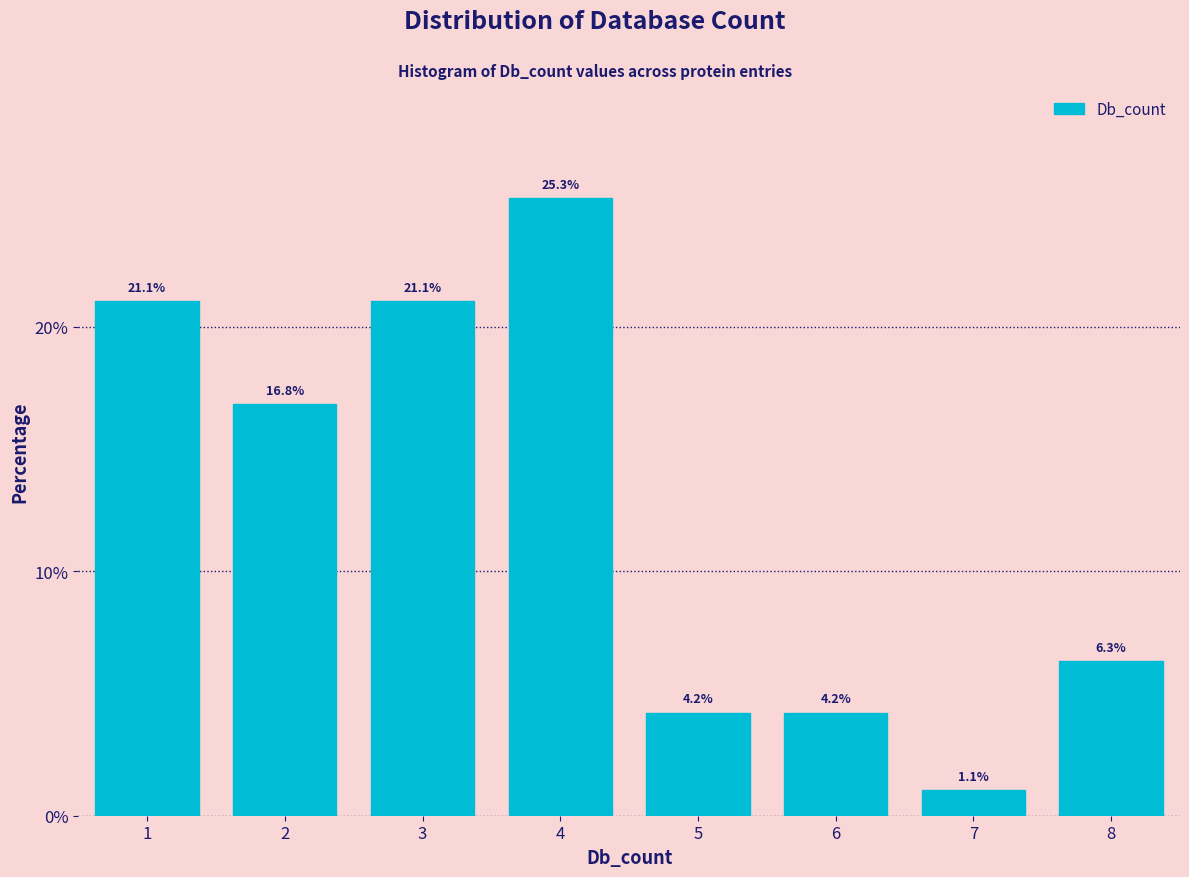

Reading right to left, extract all data points from this chart.

6.3	1.1	4.2	4.2	25.3	21.1	16.8	21.1